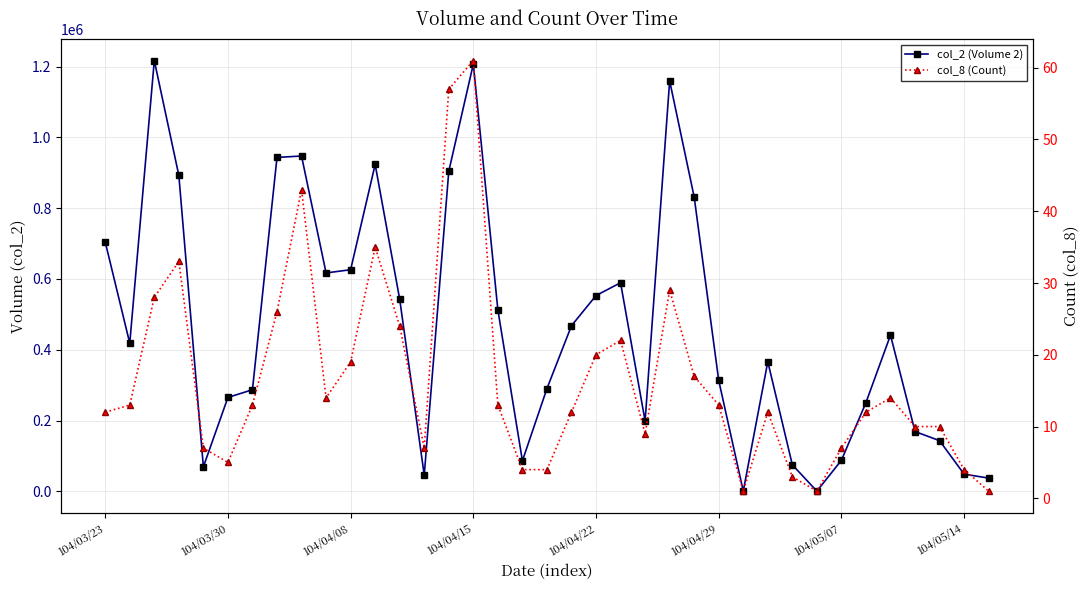

What is the sum of the col_2 (Volume 2) values at 32 and 31?

692330